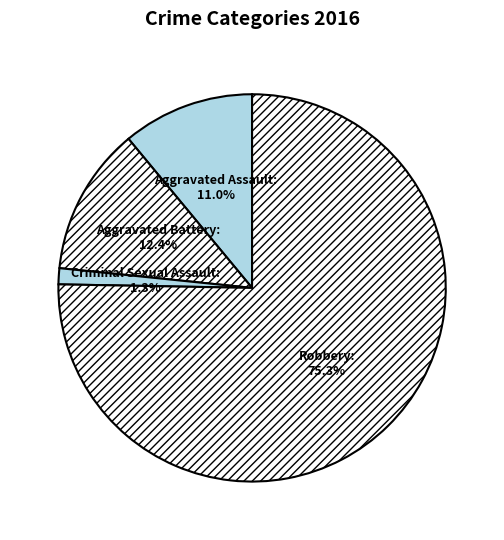

Which category has the biggest portion of the pie?

Robbery